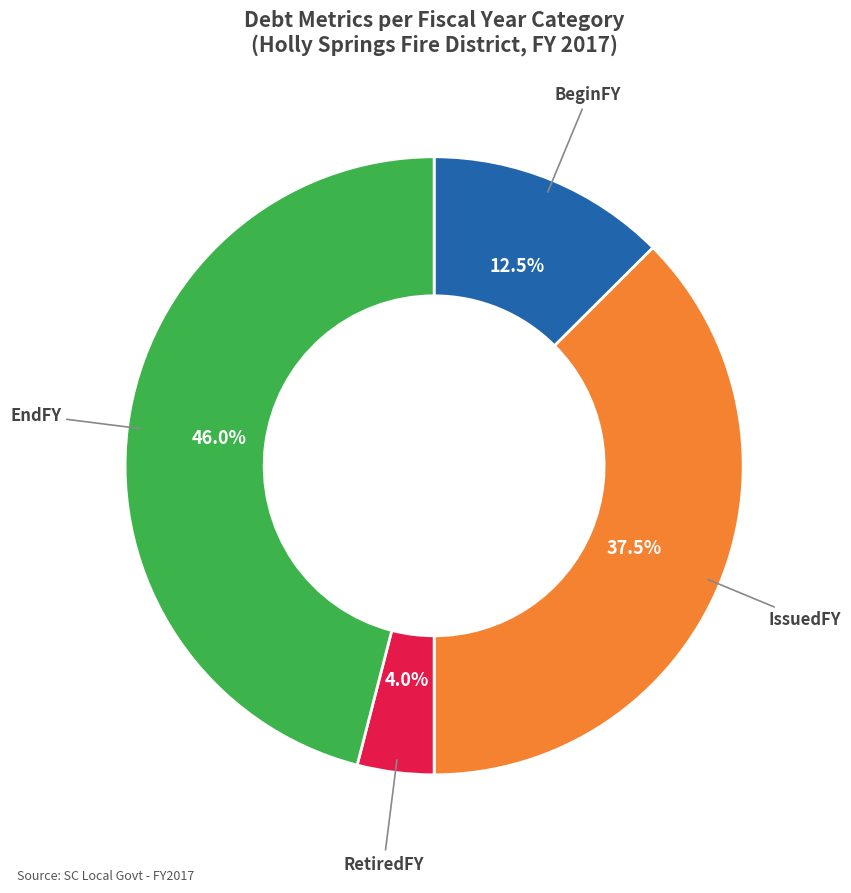

Does any single category account for the majority?

No